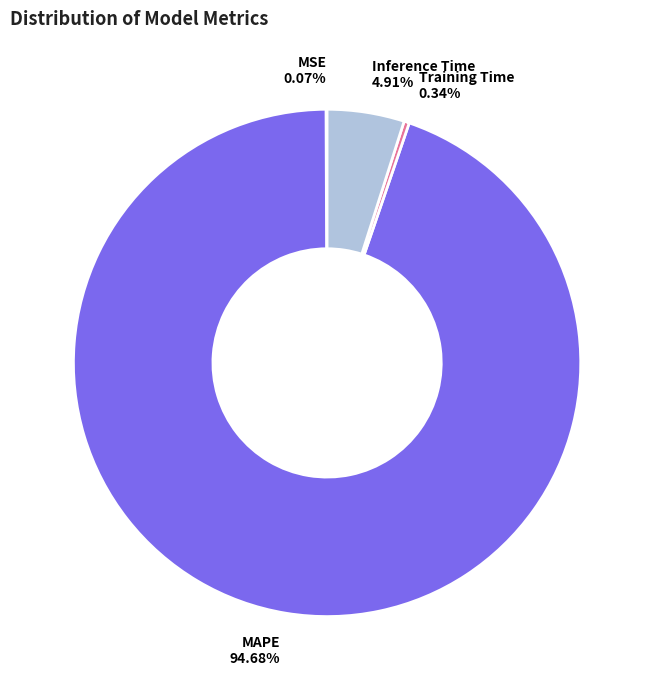

To the nearest percent, what is the difference between the Training Time and Inference Time slice percentages?

5%